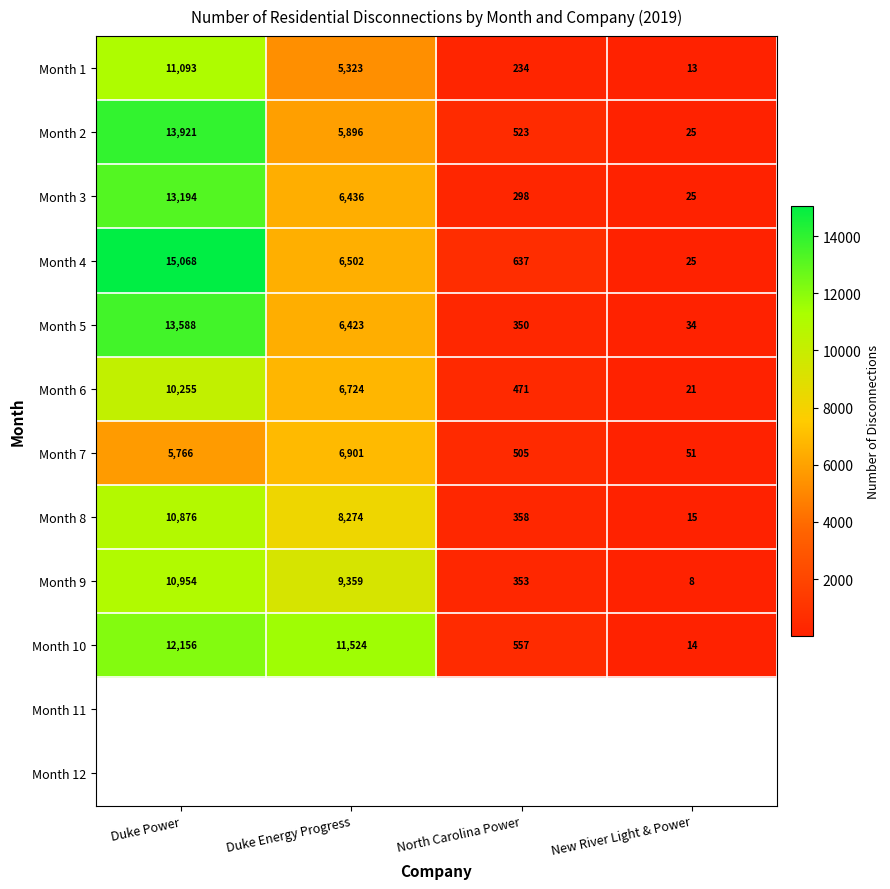

At which label does Month 6 reach its minimum?

New River Light & Power